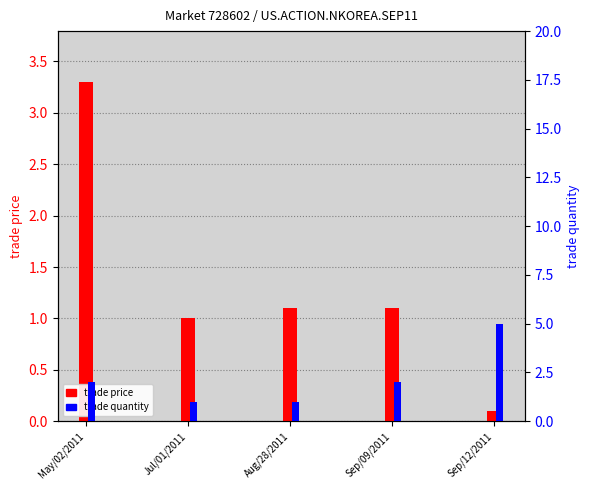

The value of trade price at Aug/28/2011 is 1.1. True or false?

True